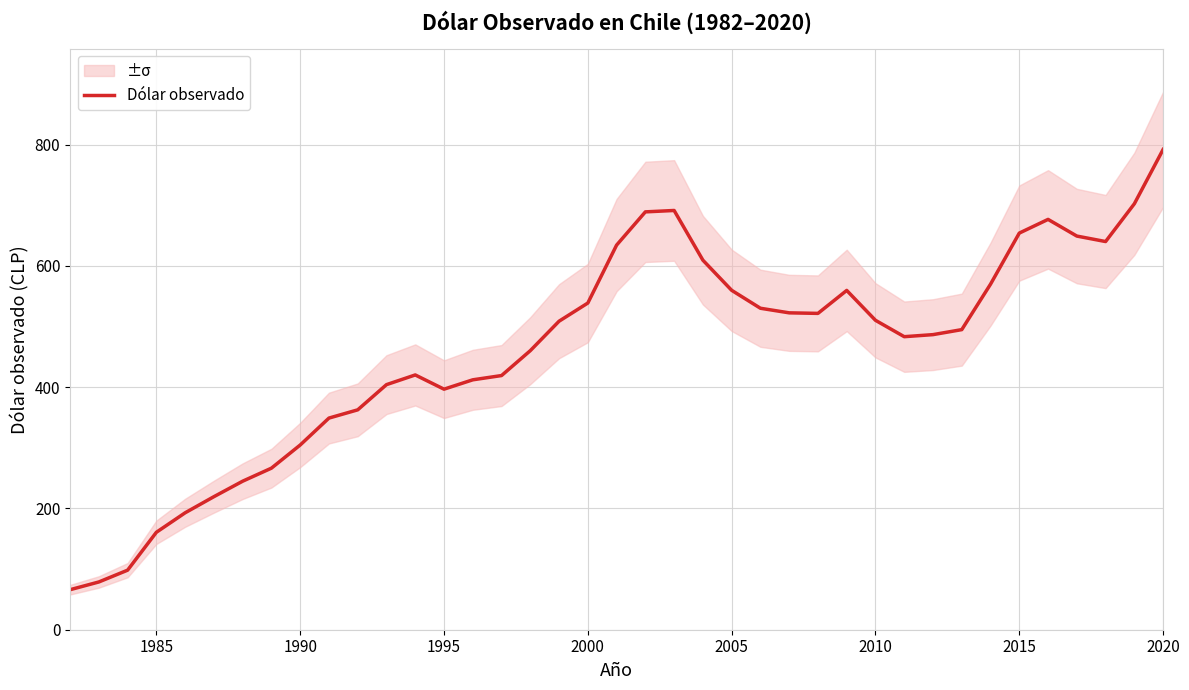

Count the number of categories in the chart.

39